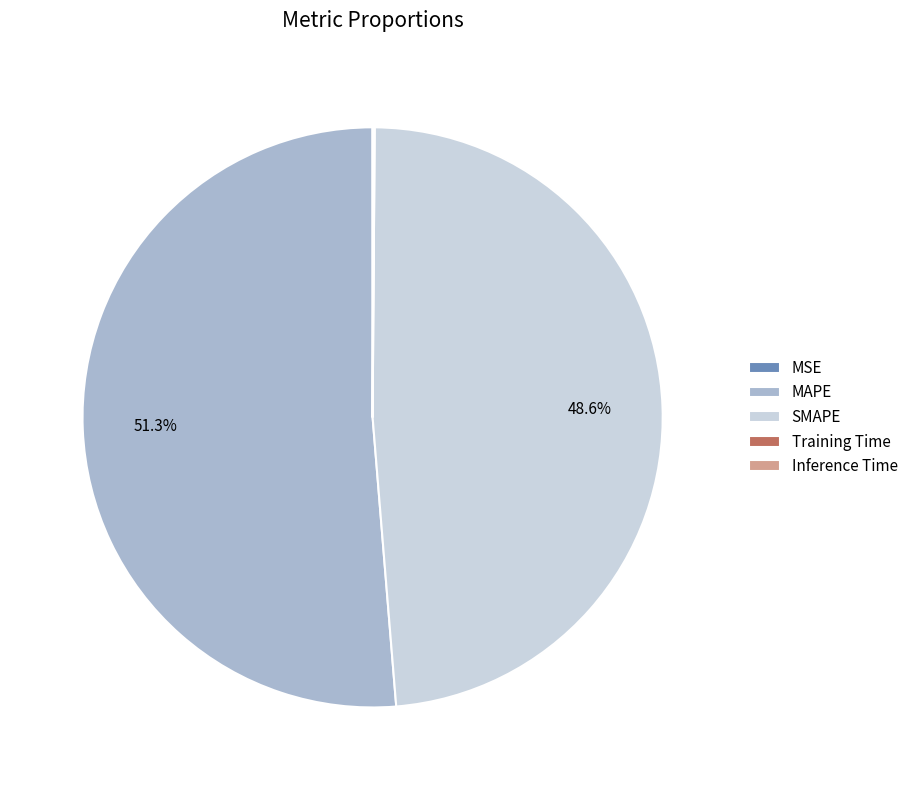

To the nearest percent, what is the average slice percentage?

20%